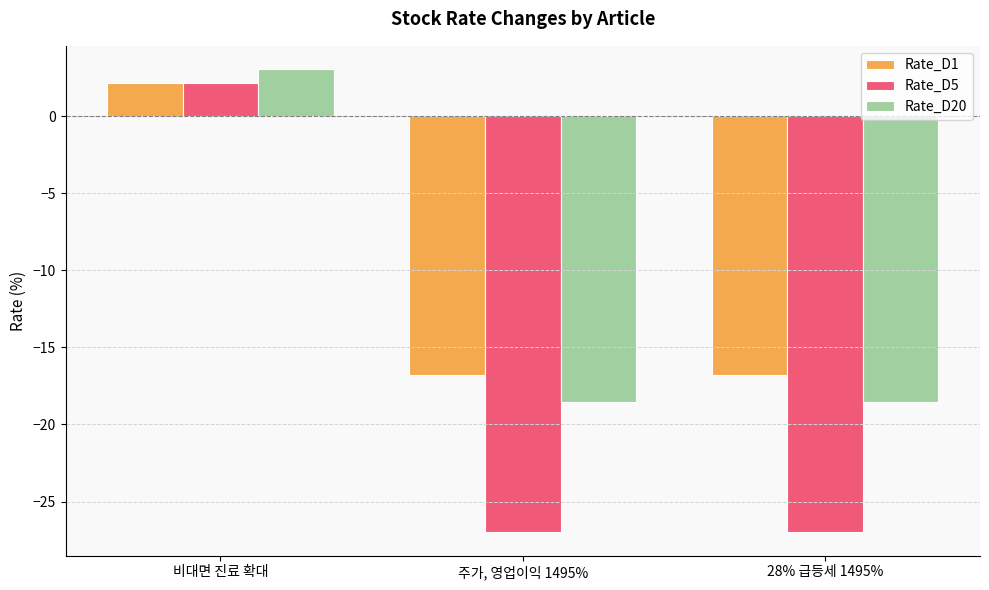

What position from the left is 주가, 영업이익 1495%?

2